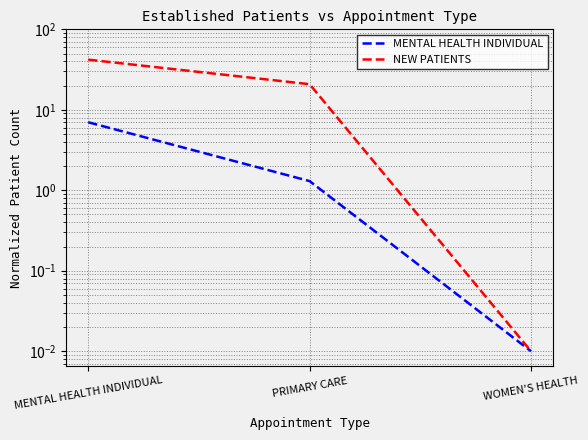

How many data points in MENTAL HEALTH INDIVIDUAL are less than 1?

1